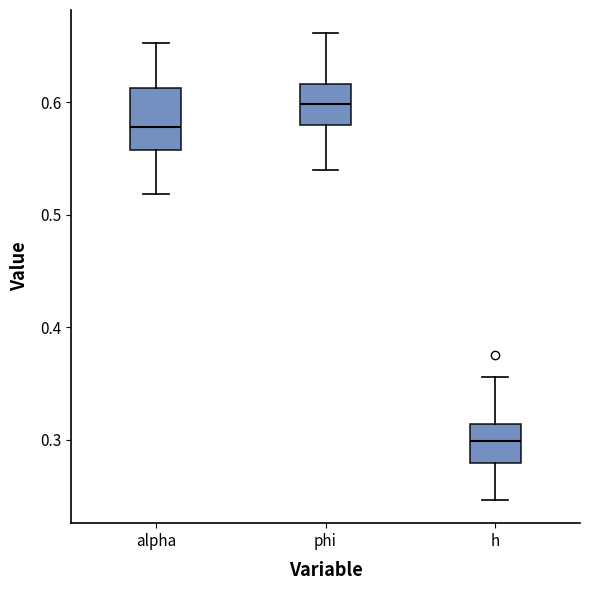

Reading left to right, transcribe this box plot: for each box, give where its median line is, the range the box spans, and where its two whiskers end, as read against the y-axis. The values are not printed on the chart, so give them approximately, as read against the axis.

alpha: median 0.58, box 0.56 to 0.61, whiskers 0.52 to 0.65
phi: median 0.60, box 0.58 to 0.62, whiskers 0.54 to 0.66
h: median 0.30, box 0.28 to 0.31, whiskers 0.25 to 0.36